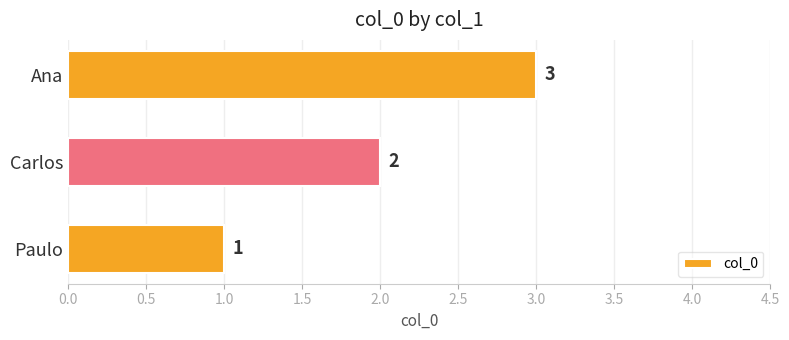

Approximately how many times larger is the value at Paulo compared to Carlos?

0.5